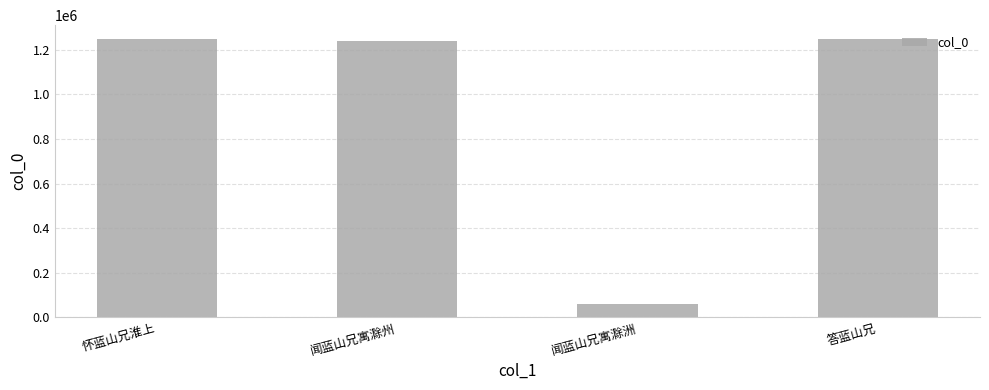

True or false: the data shows 331867 at 闻蓝山兄寓滁州.

False